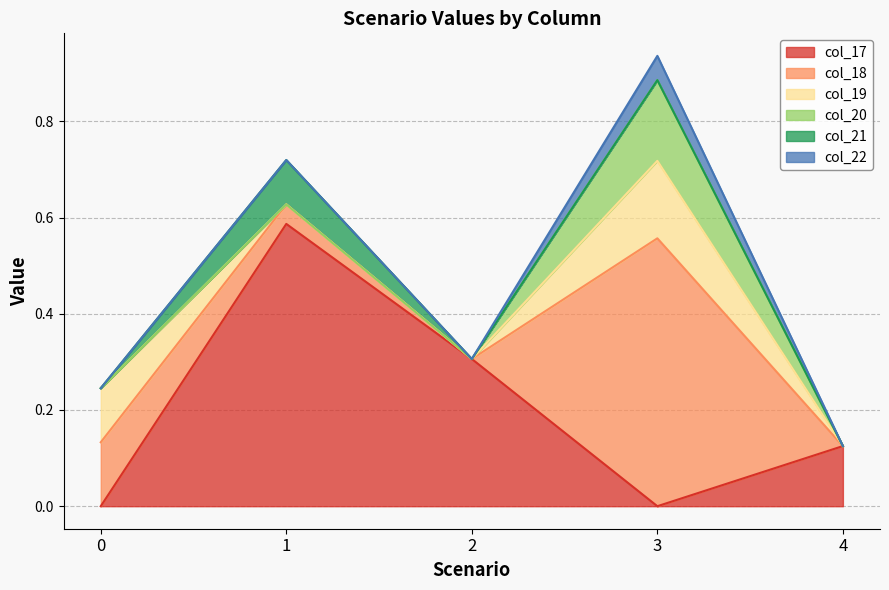

How many values in col_18 are above zero?

3